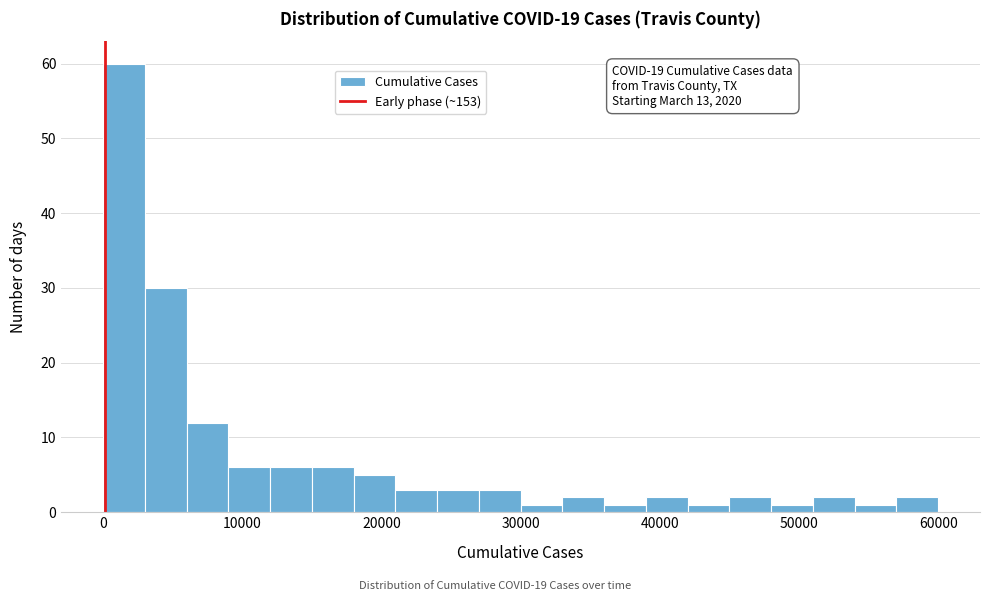

Read against the x-axis, roughly where is the centre of the tallest bar?

2000